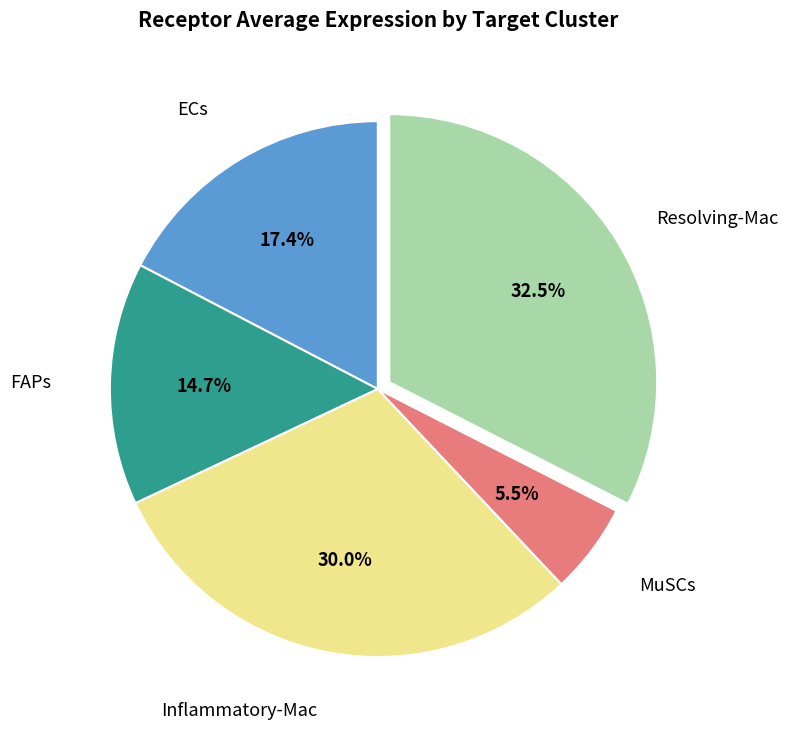

Which category has the biggest portion of the pie?

Resolving-Mac